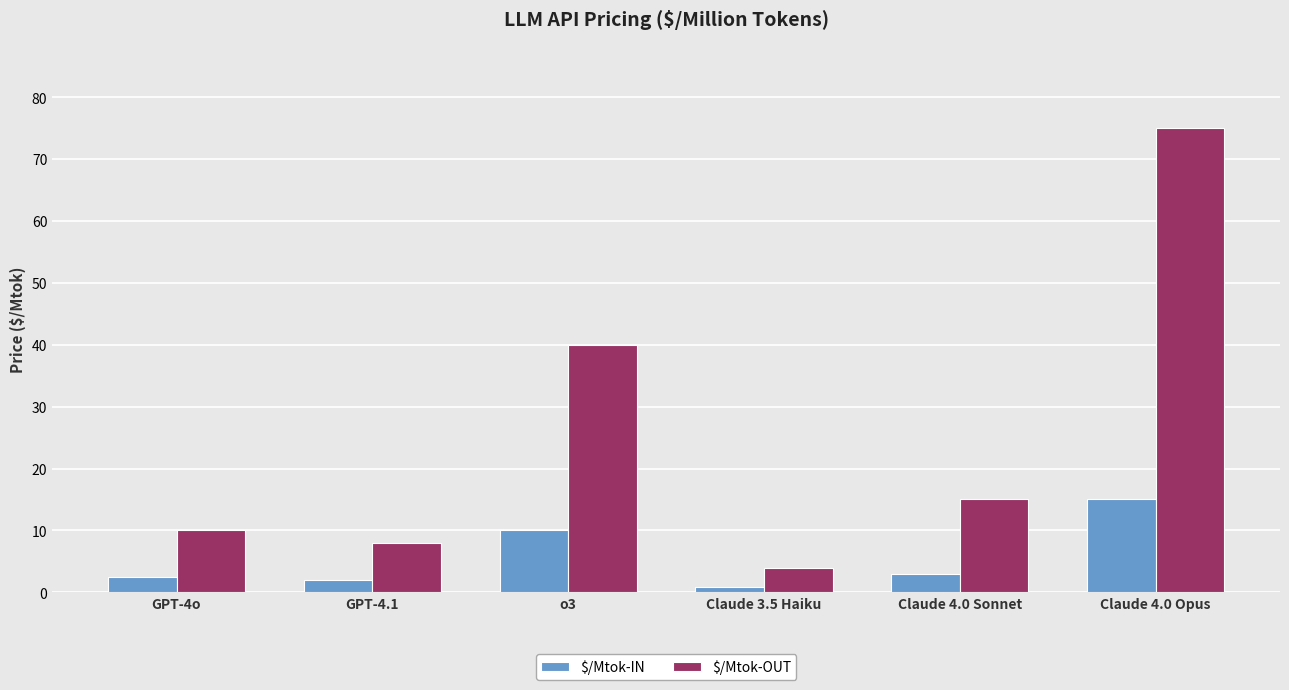

At Claude 4.0 Sonnet, list the series in order from smallest to largest.

$/Mtok-IN, $/Mtok-OUT